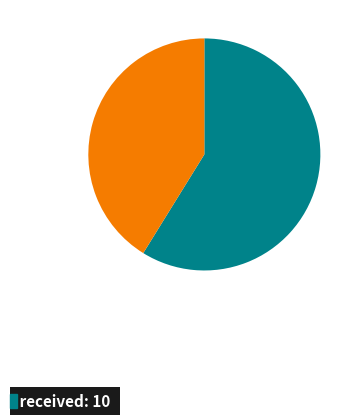

Does any single category account for the majority?

Yes